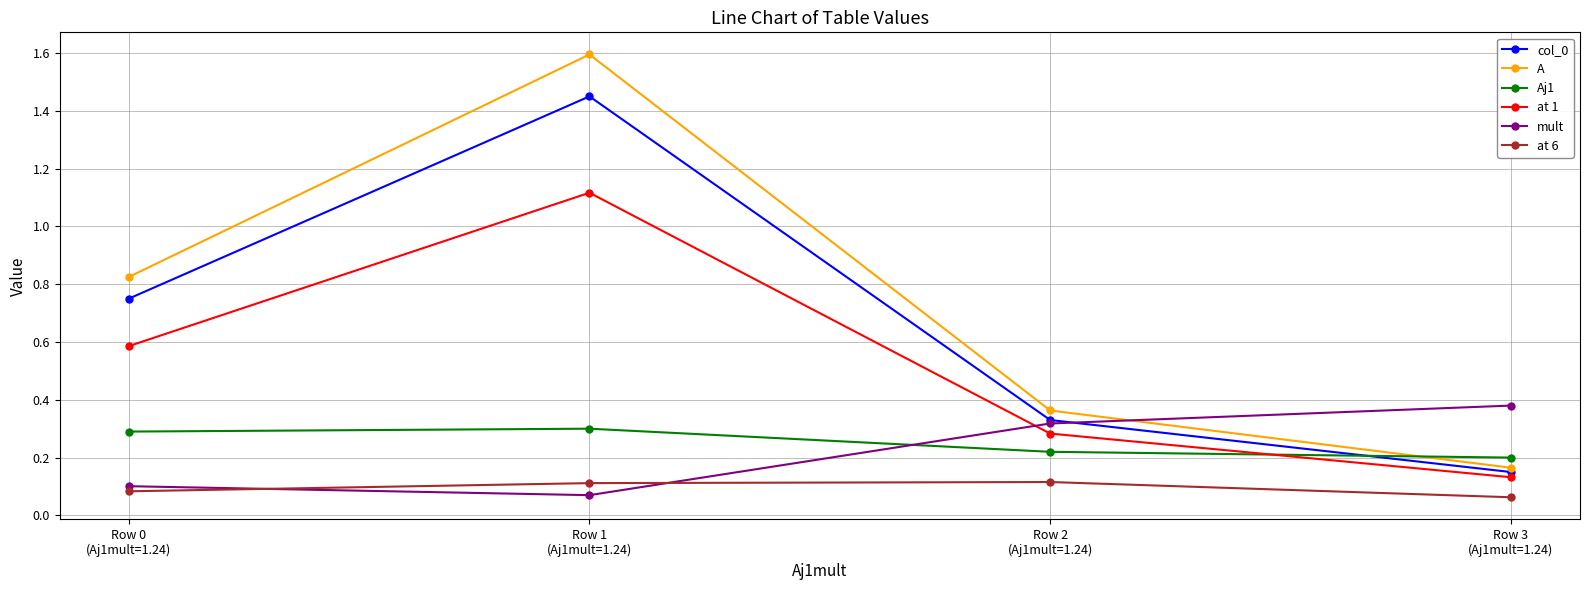

At which category is the sum across all series the highest?

Row 1
(Aj1mult=1.24)